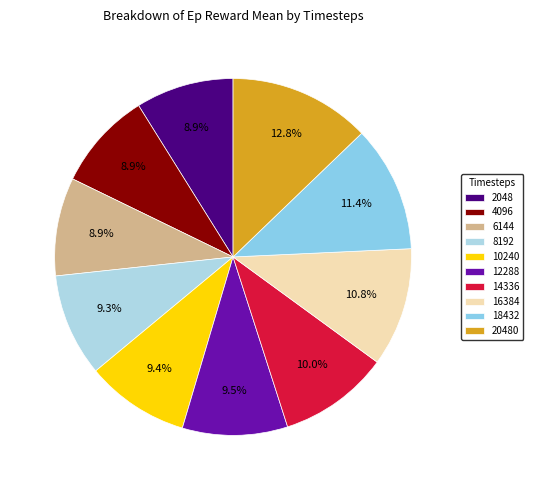

How many segments does this pie chart have?

10